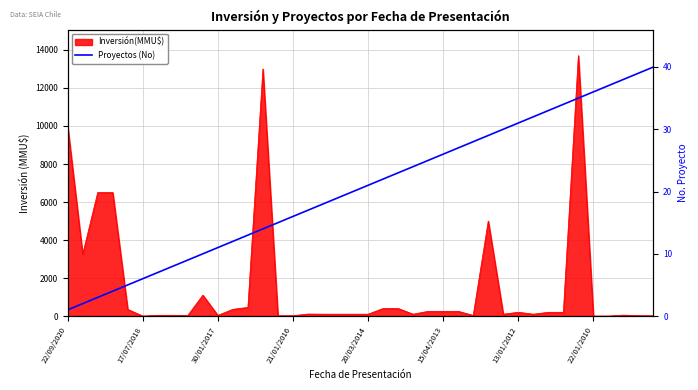

What is the difference between the maximum and minimum values?

39